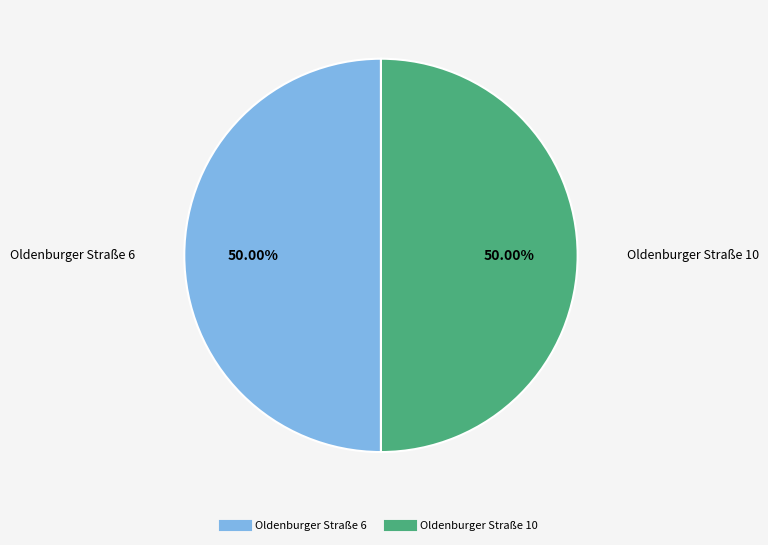

What is the ratio of the value at Oldenburger Straße 10 to the value at Oldenburger Straße 6?

1.0